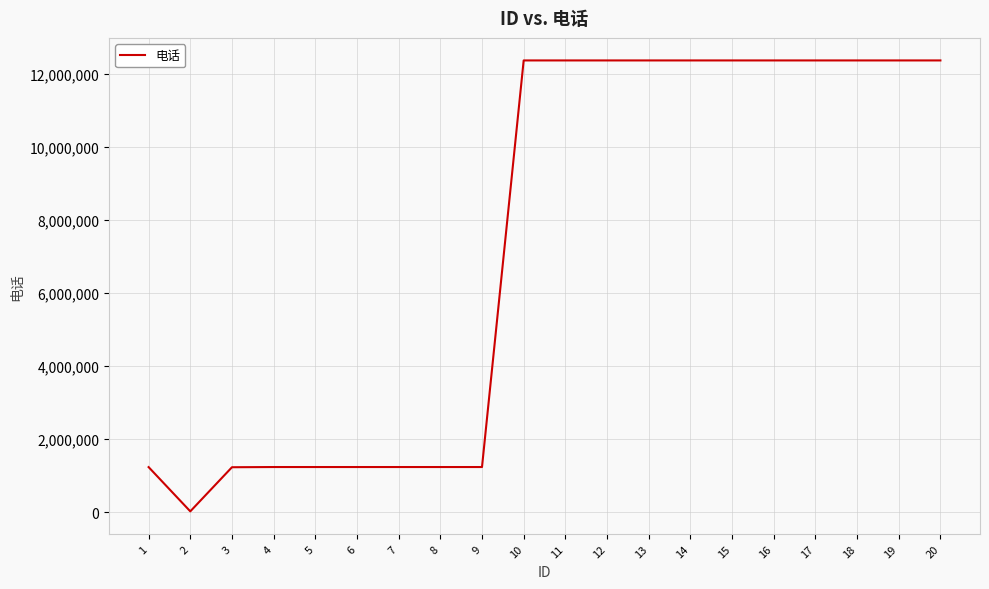

What is the difference between the values at 8 and 18?

11129950